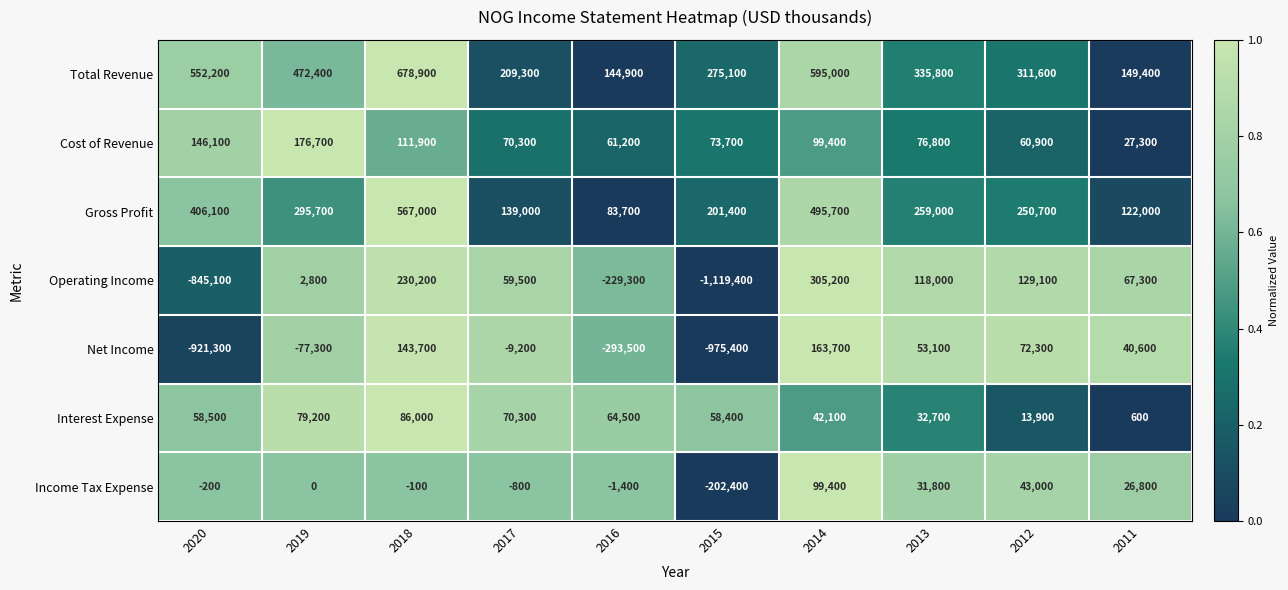

Read the Interest Expense value at 2014, to the nearest 10.

42100